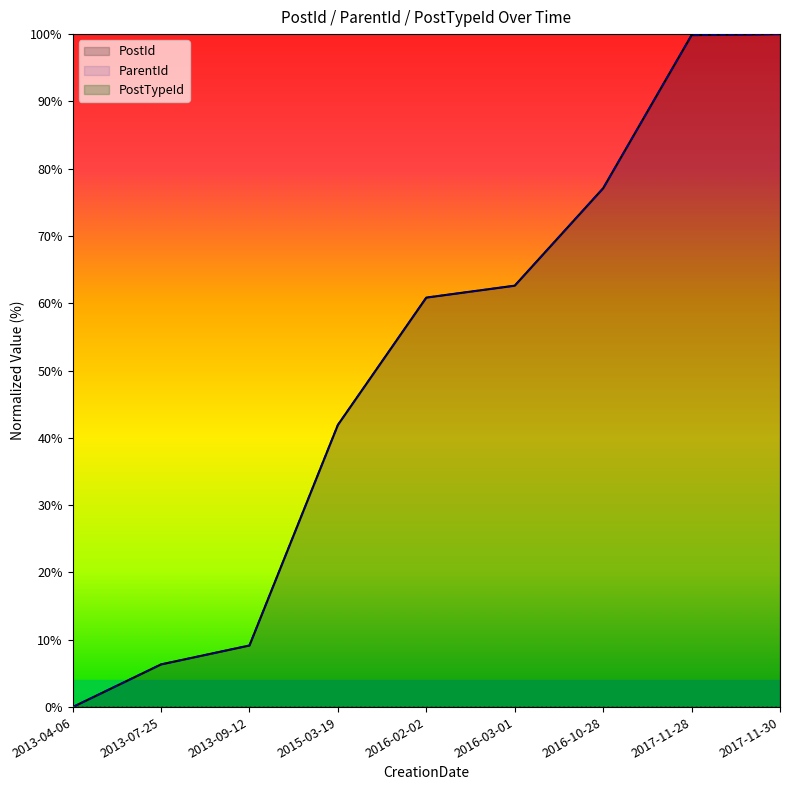

Is it true that ParentId equals 99.9 at 2017-11-28?

True